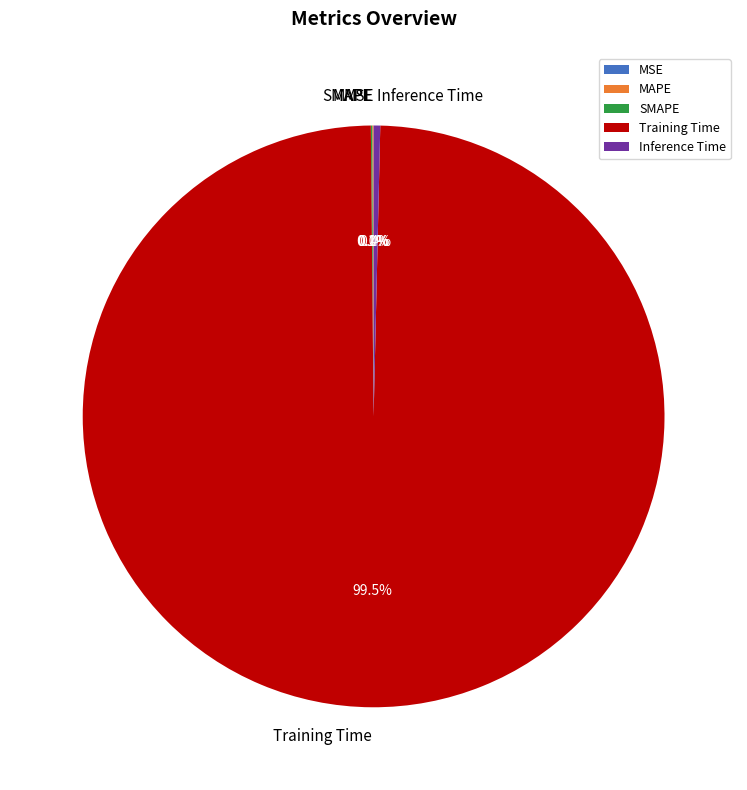

What percentage is NOT represented by Inference Time?

99.6%